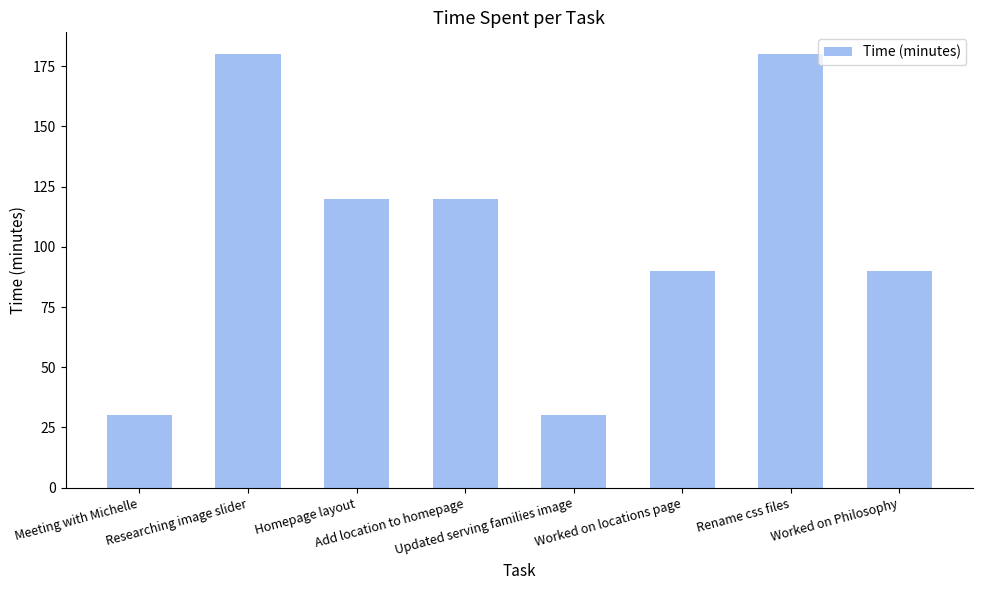

Approximately how many times larger is the value at Updated serving families image compared to Rename css files?

0.2